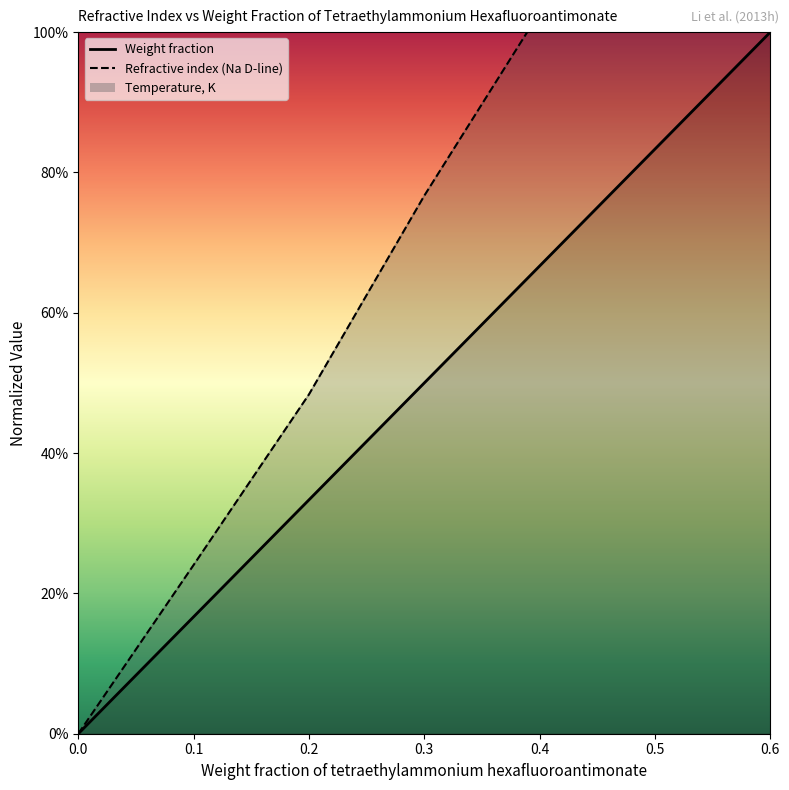

How many values in Weight fraction are above zero?

6